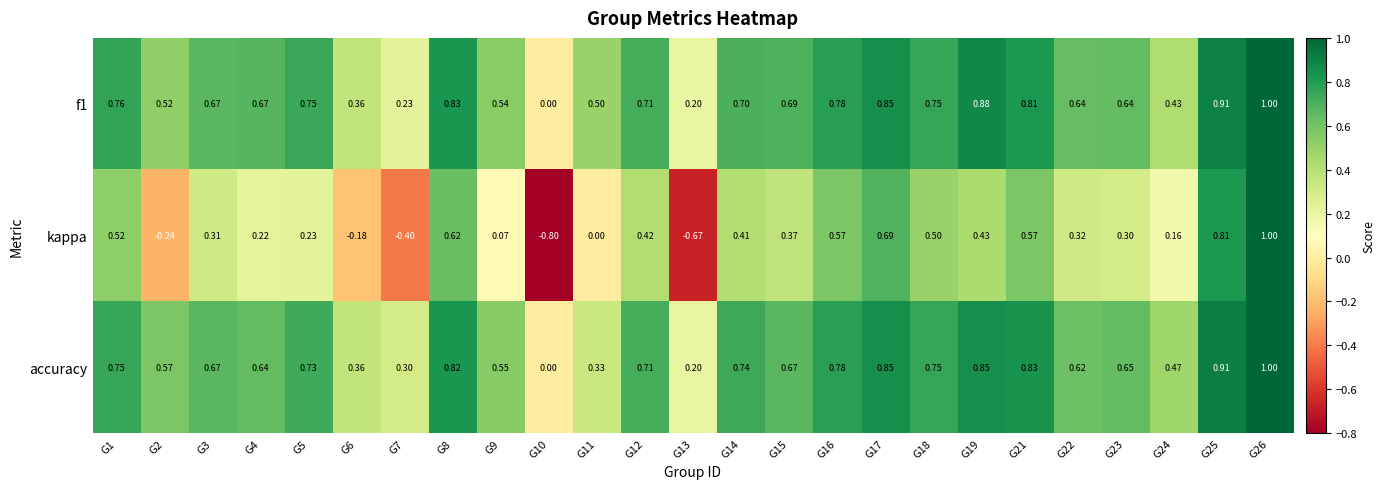

Is the value of kappa at G3 greater than the value of f1 at G21?

No